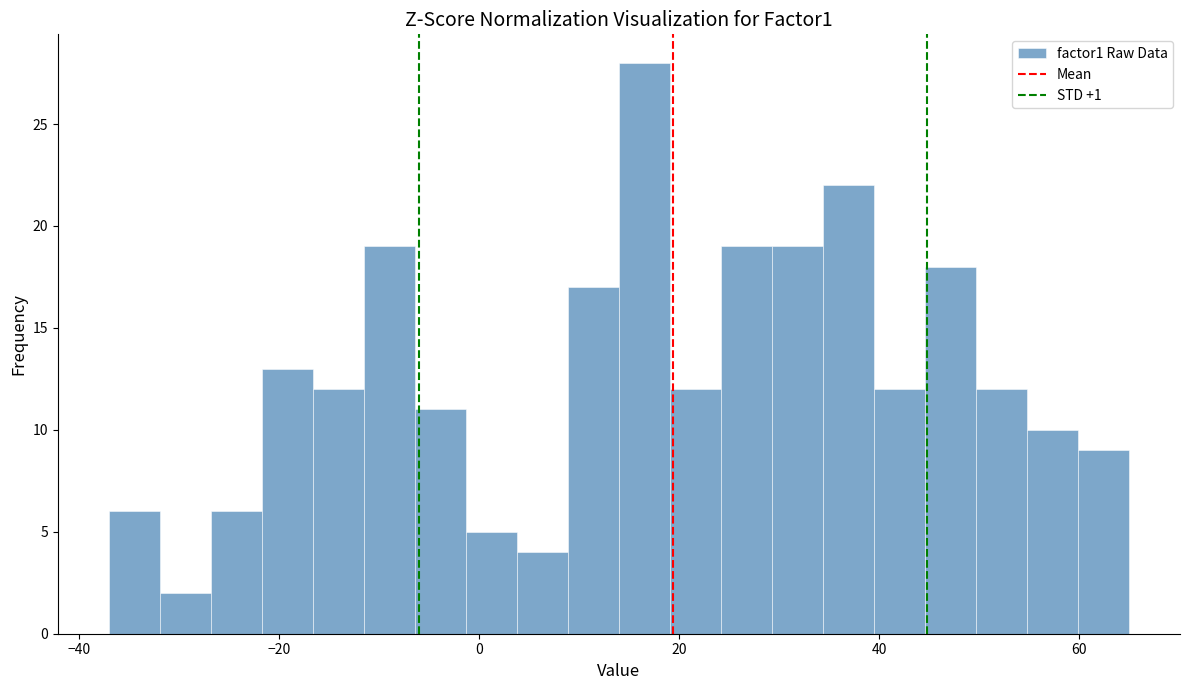

Around what value on the x-axis is the tallest bar? Give the approximate position of its centre, as read against the axis.

16